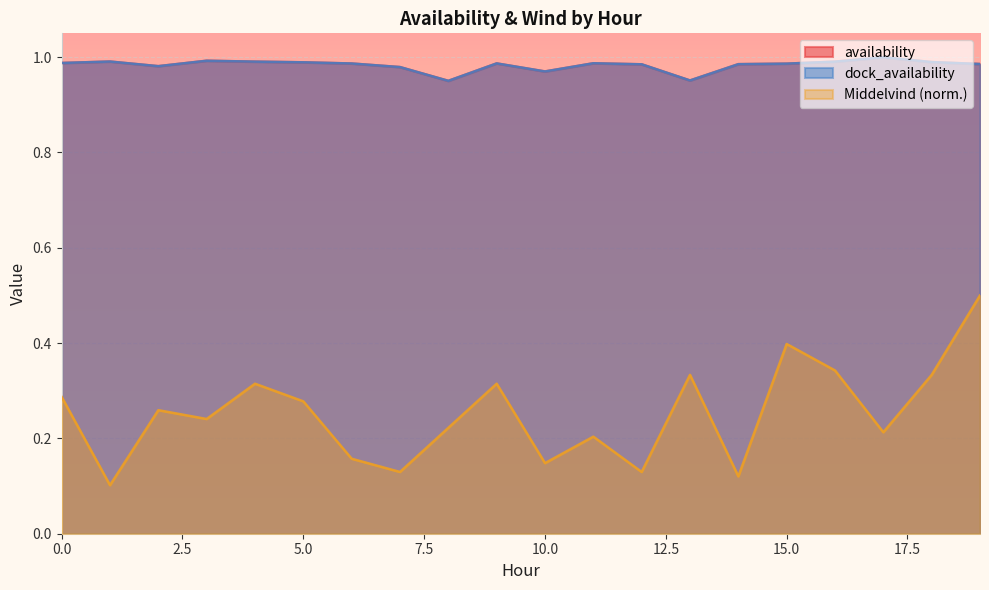

What is the minimum value shown in the chart?

0.1